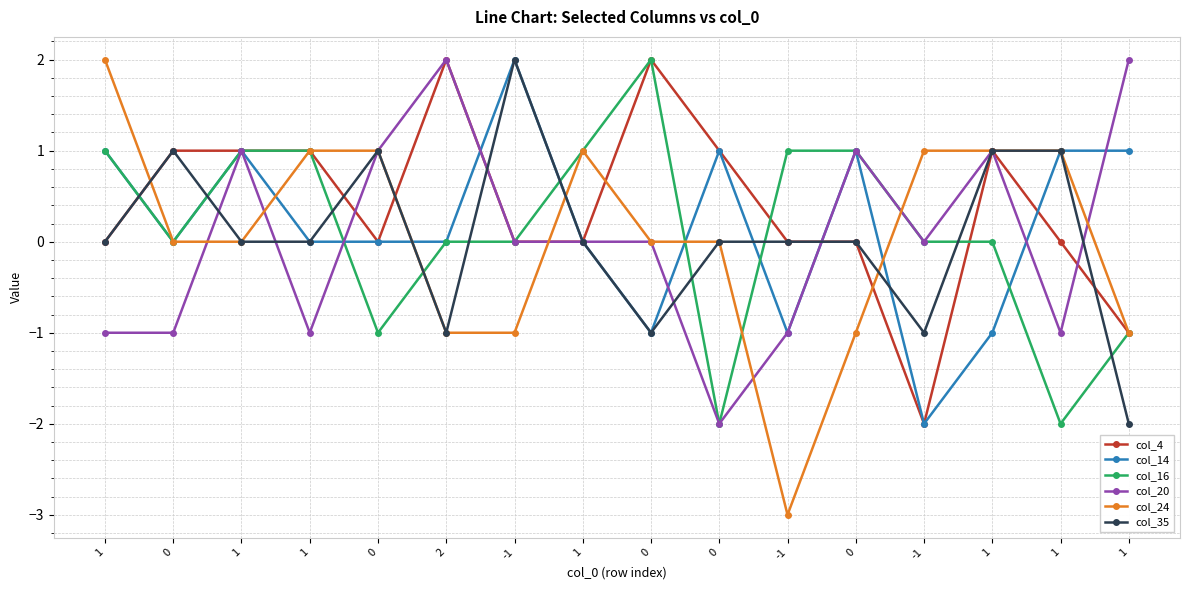

What are all the series names shown in the legend?

col_4, col_14, col_16, col_20, col_24, col_35